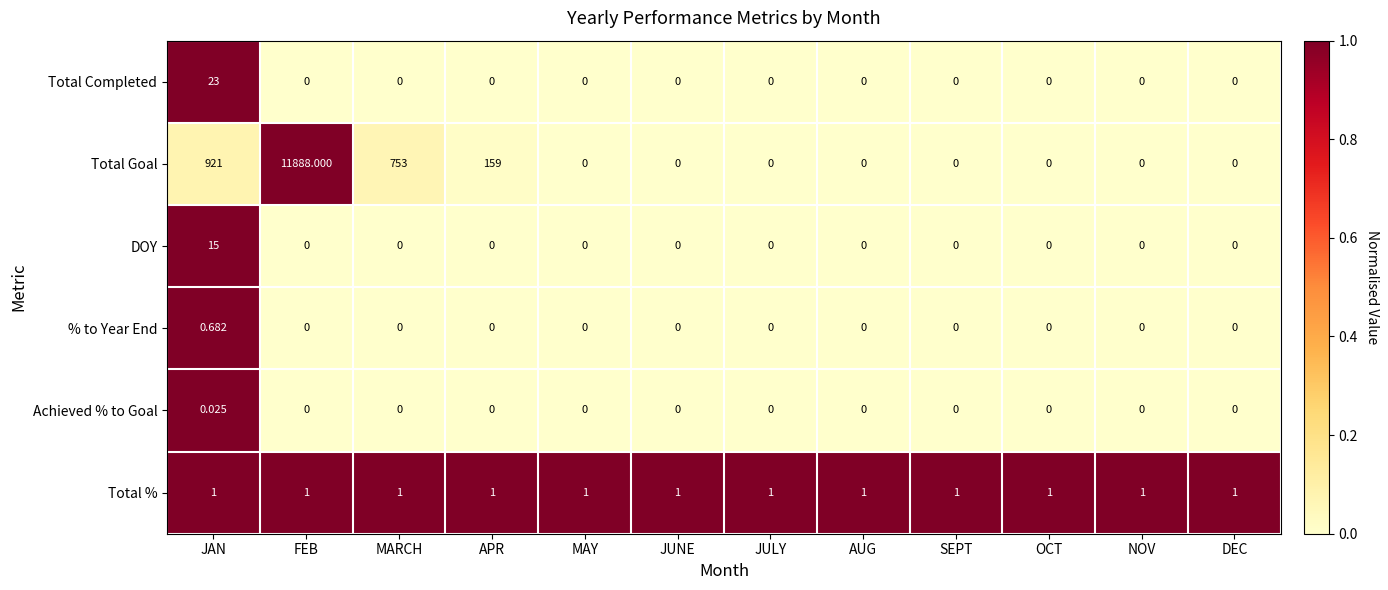

Where is Total Goal nearest to the value 5944?

JAN